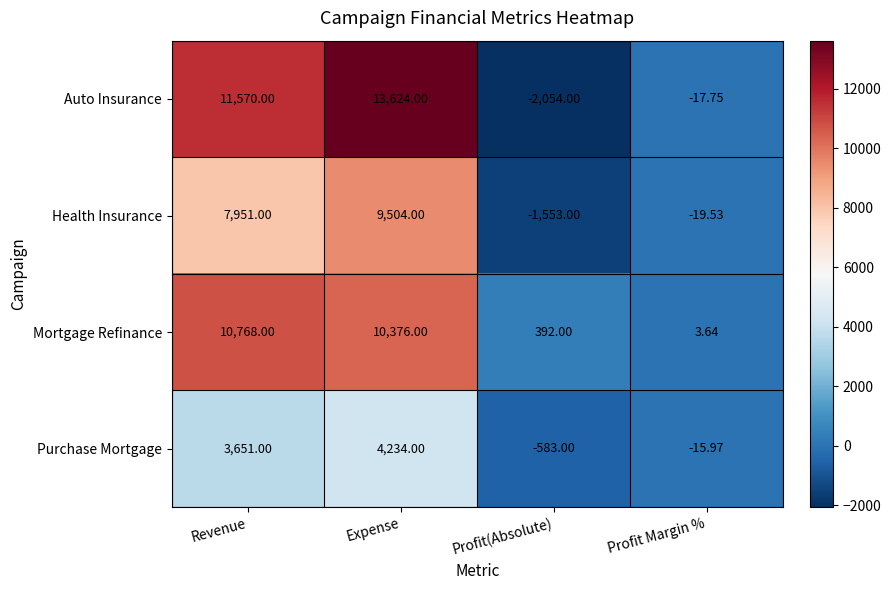

Which series has the largest total across all categories?

Auto Insurance